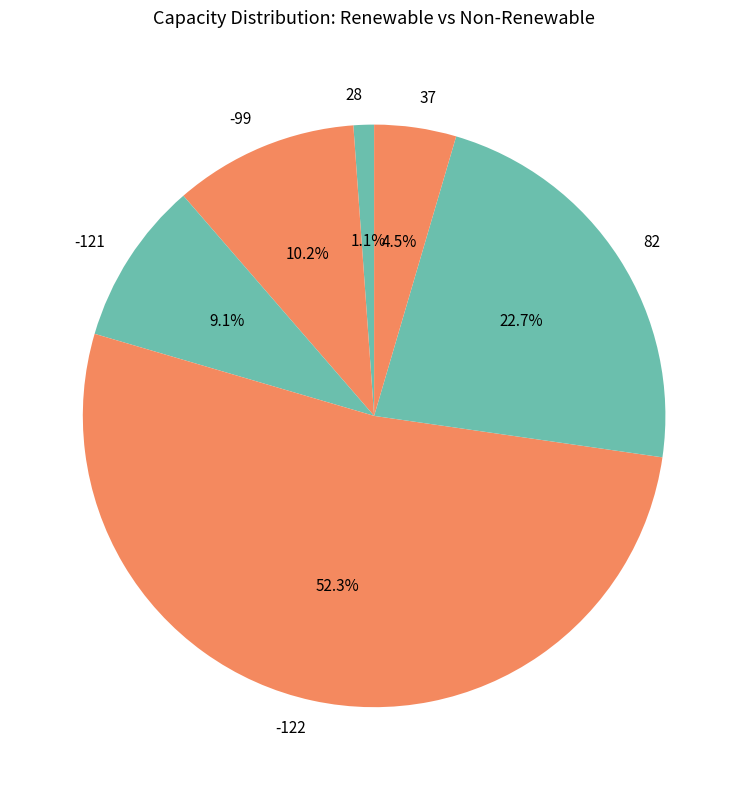

Count the number of slices in the pie.

6